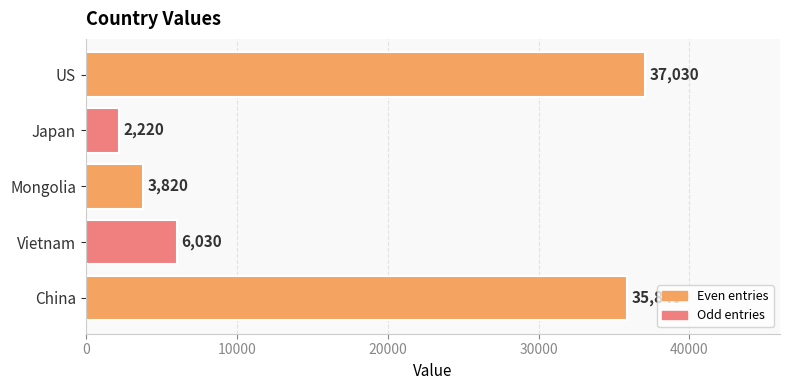

What is the difference between the maximum and second lowest values?

33210